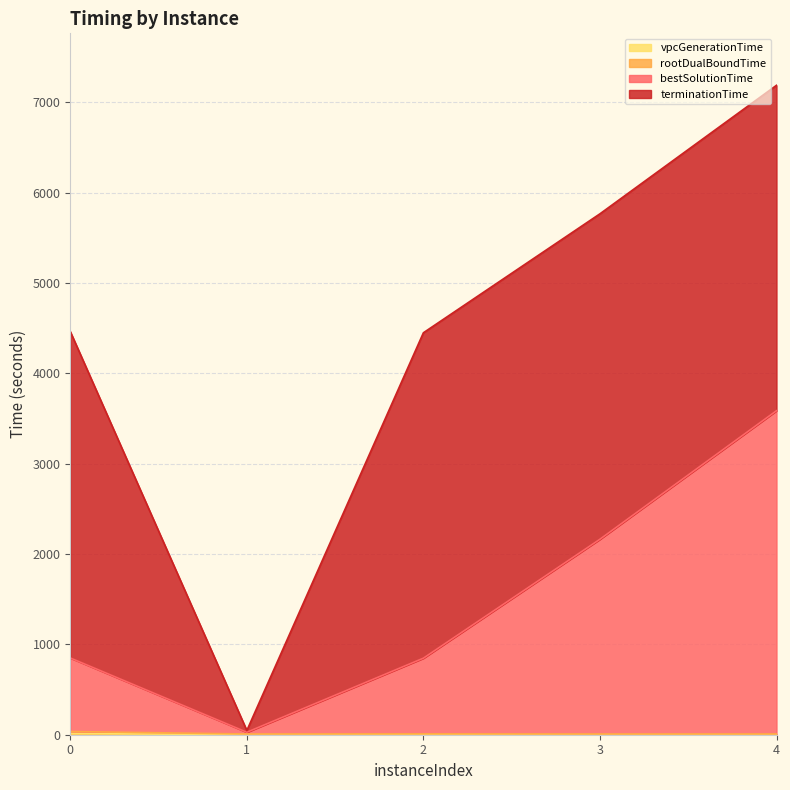

Is it true that rootDualBoundTime equals 7.9 at 1?

True